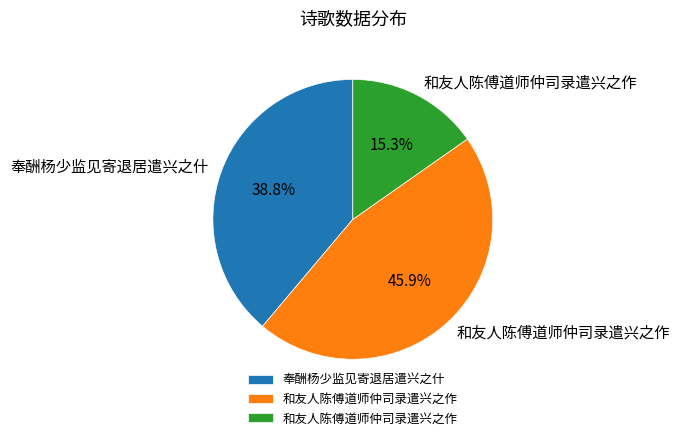

Is there any slice that represents more than half of the pie?

No